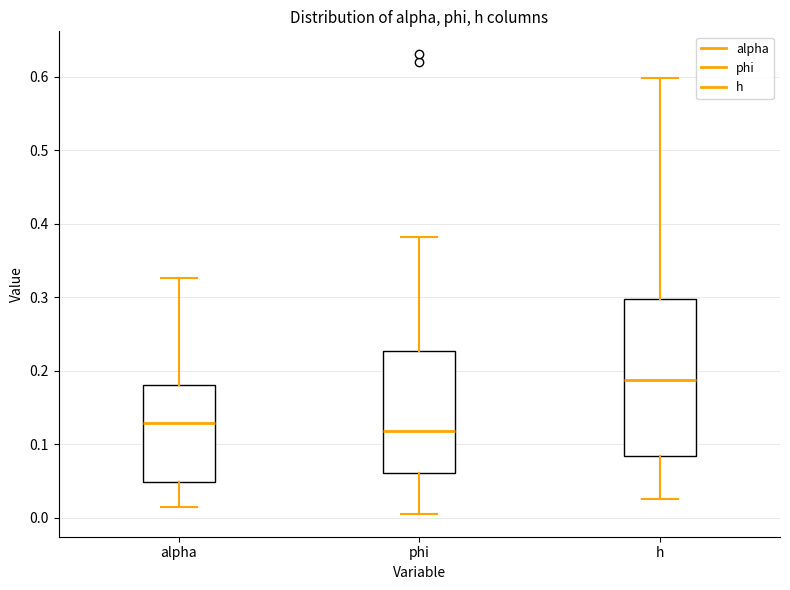

Which box's median line is the highest?

h